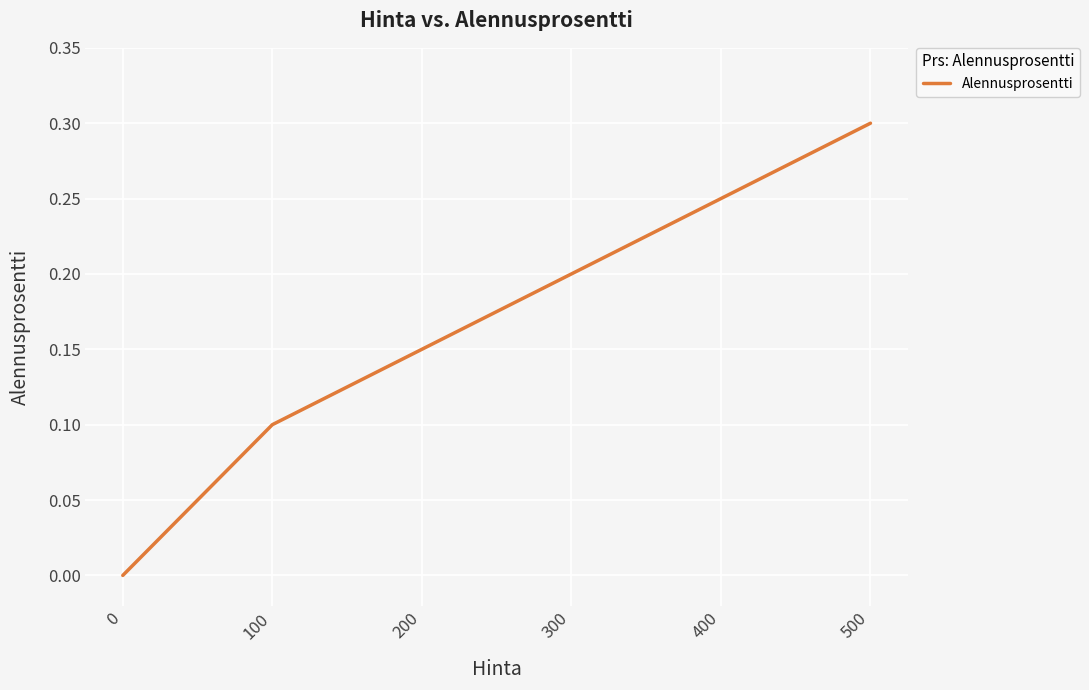

Rank the categories by value from lowest to highest.

0, 100, 200, 300, 400, 500